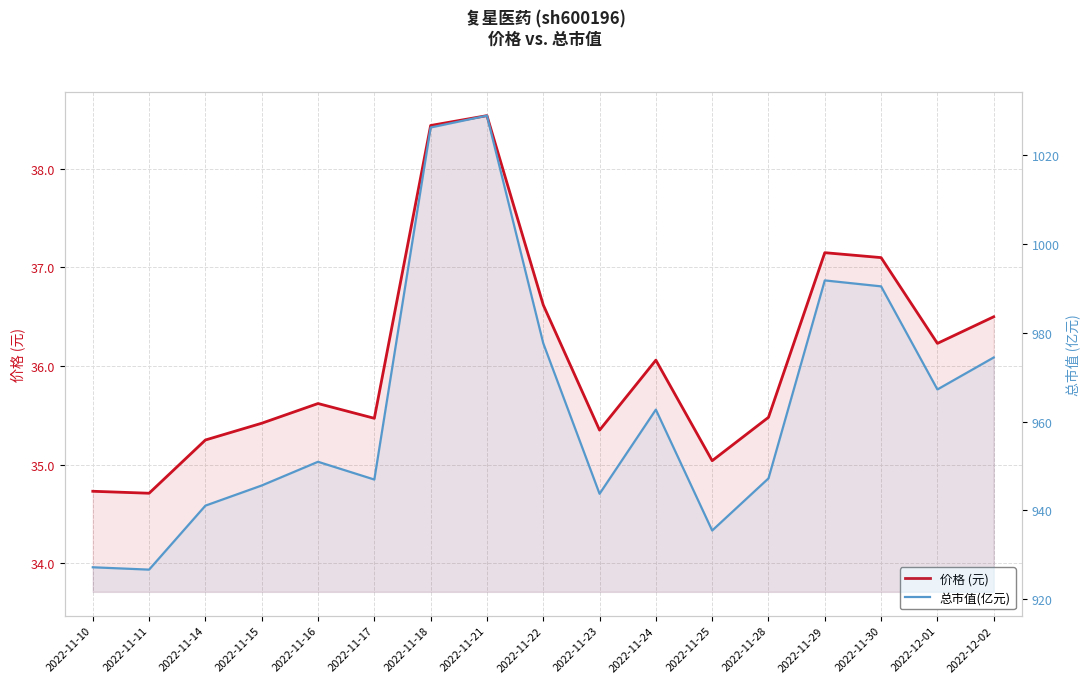

Which has a higher value, 2022-11-16 or 2022-11-24?

2022-11-24